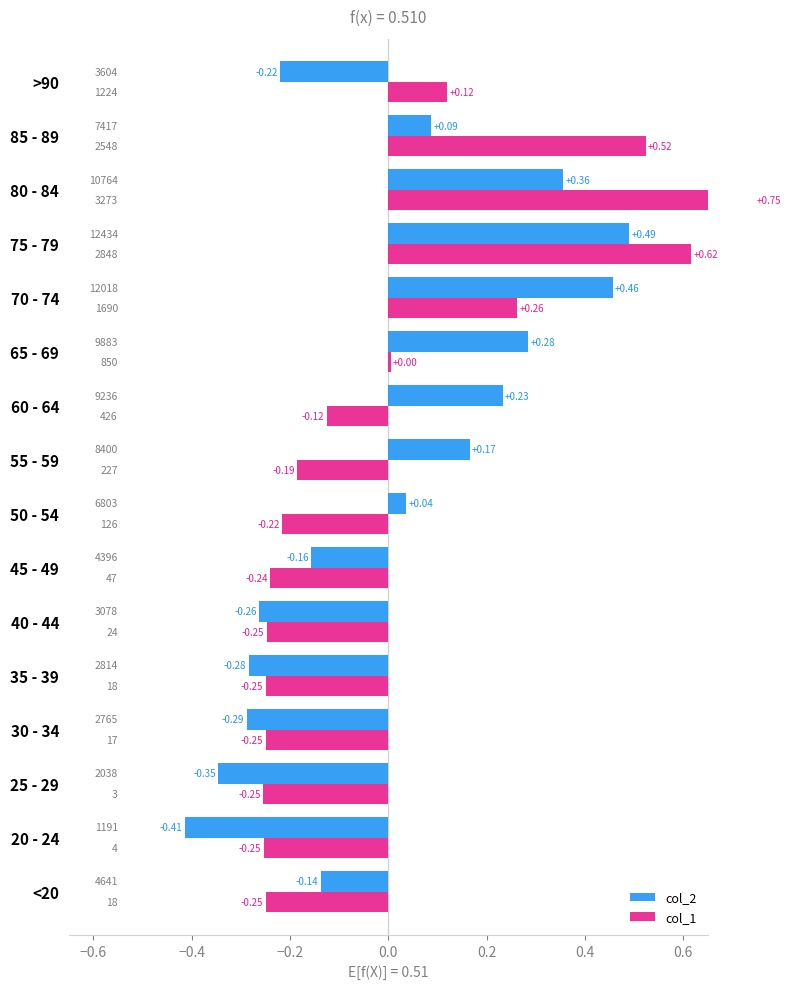

What is the difference between the second highest and minimum values in the col_2 series?

0.9